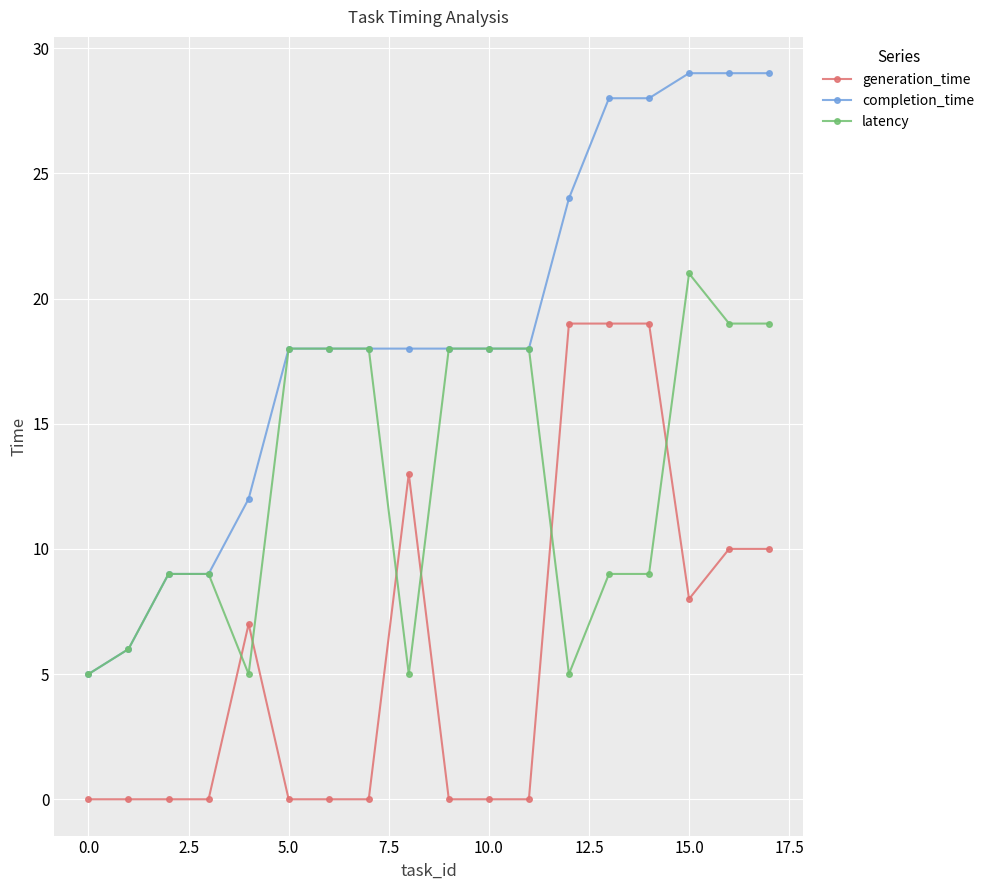

At how many categories does at least one series exceed 20?

6